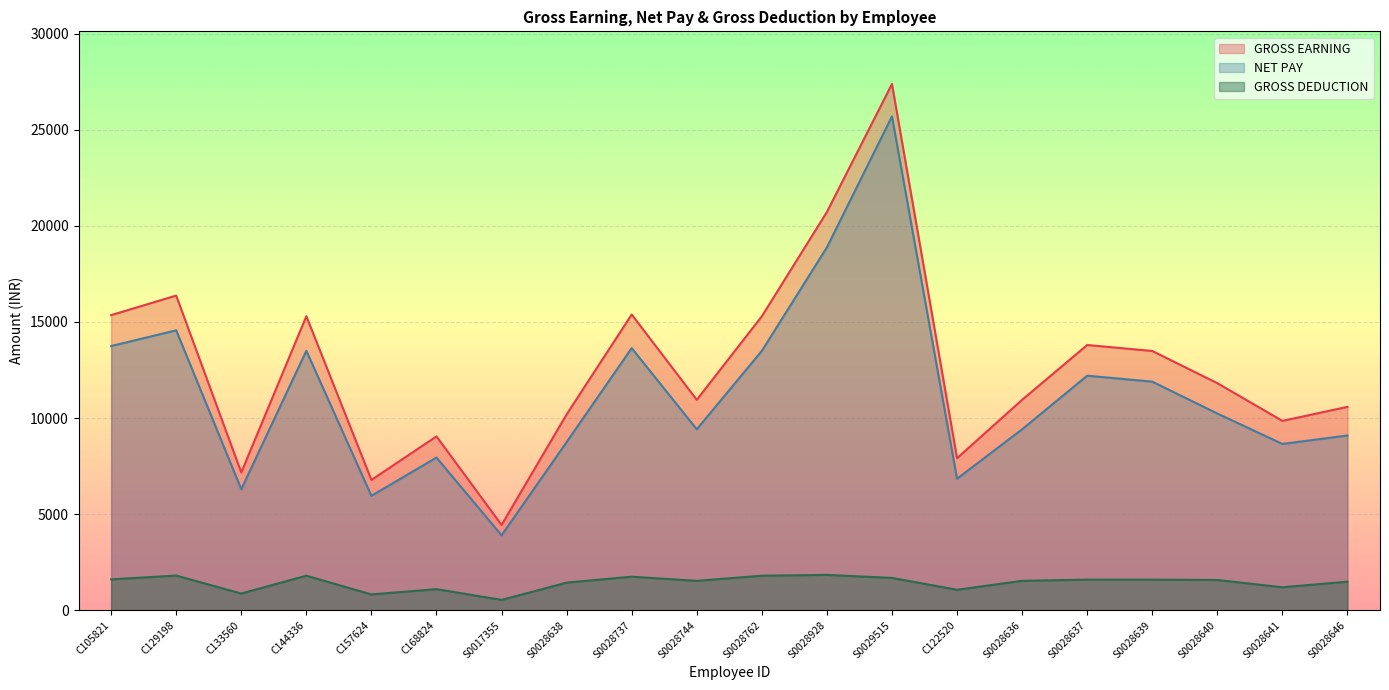

Read the GROSS DEDUCTION value at S0028639, to the nearest 100.

1600